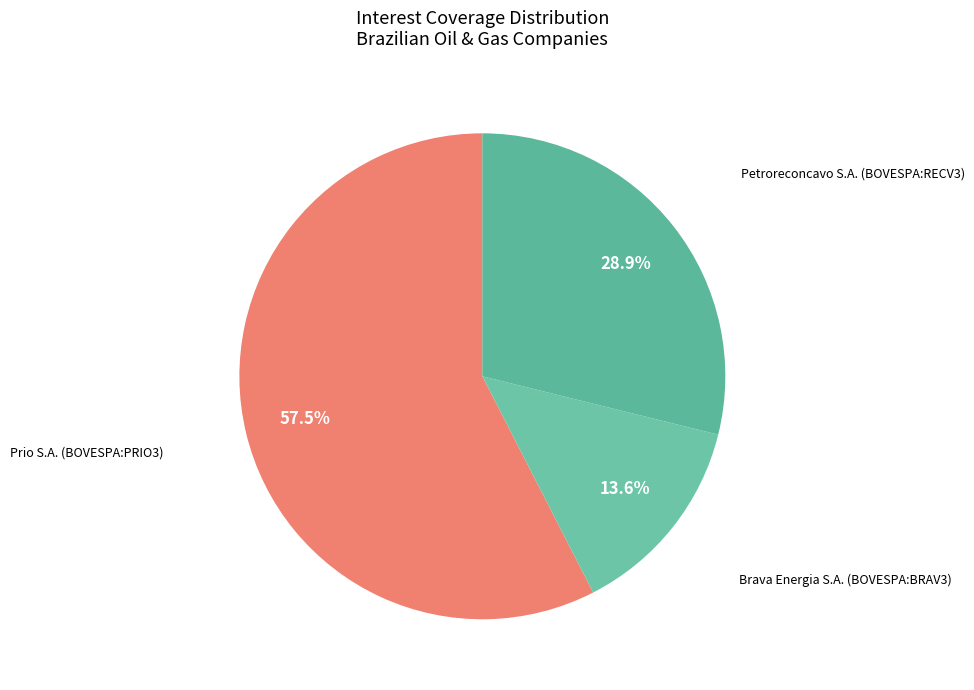

Which category accounts for the majority?

Prio S.A. (BOVESPA:PRIO3)